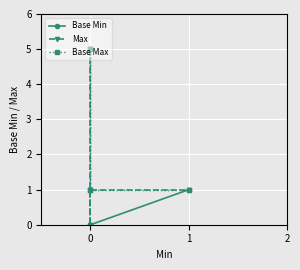

What is the difference between the maximum and minimum values in the Base Min series?

1